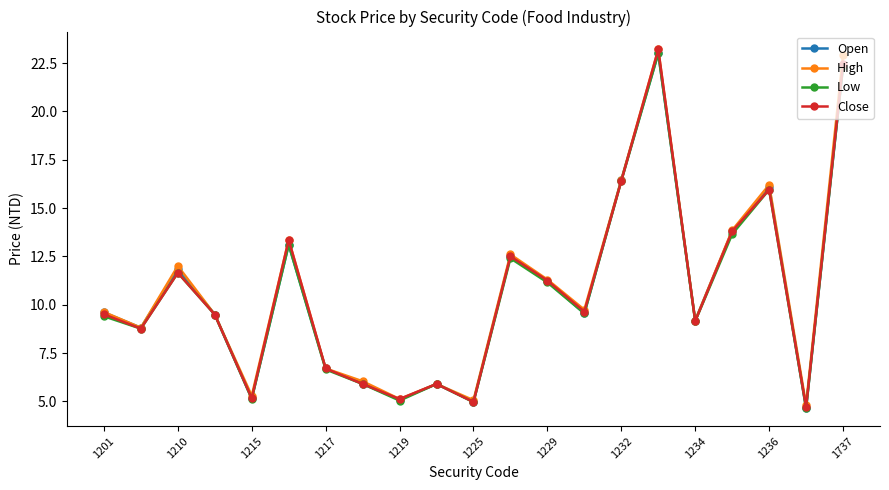

At how many categories does at least one series exceed 15?

4